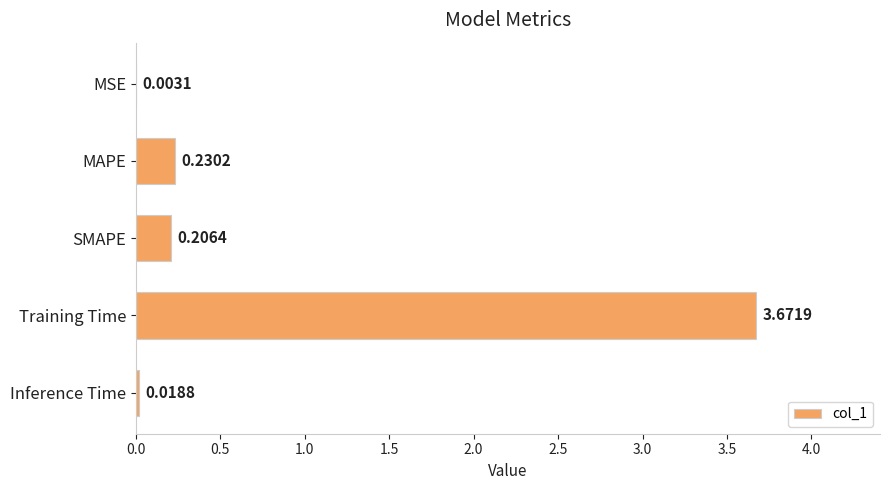

Between Training Time and MAPE, which is larger?

Training Time